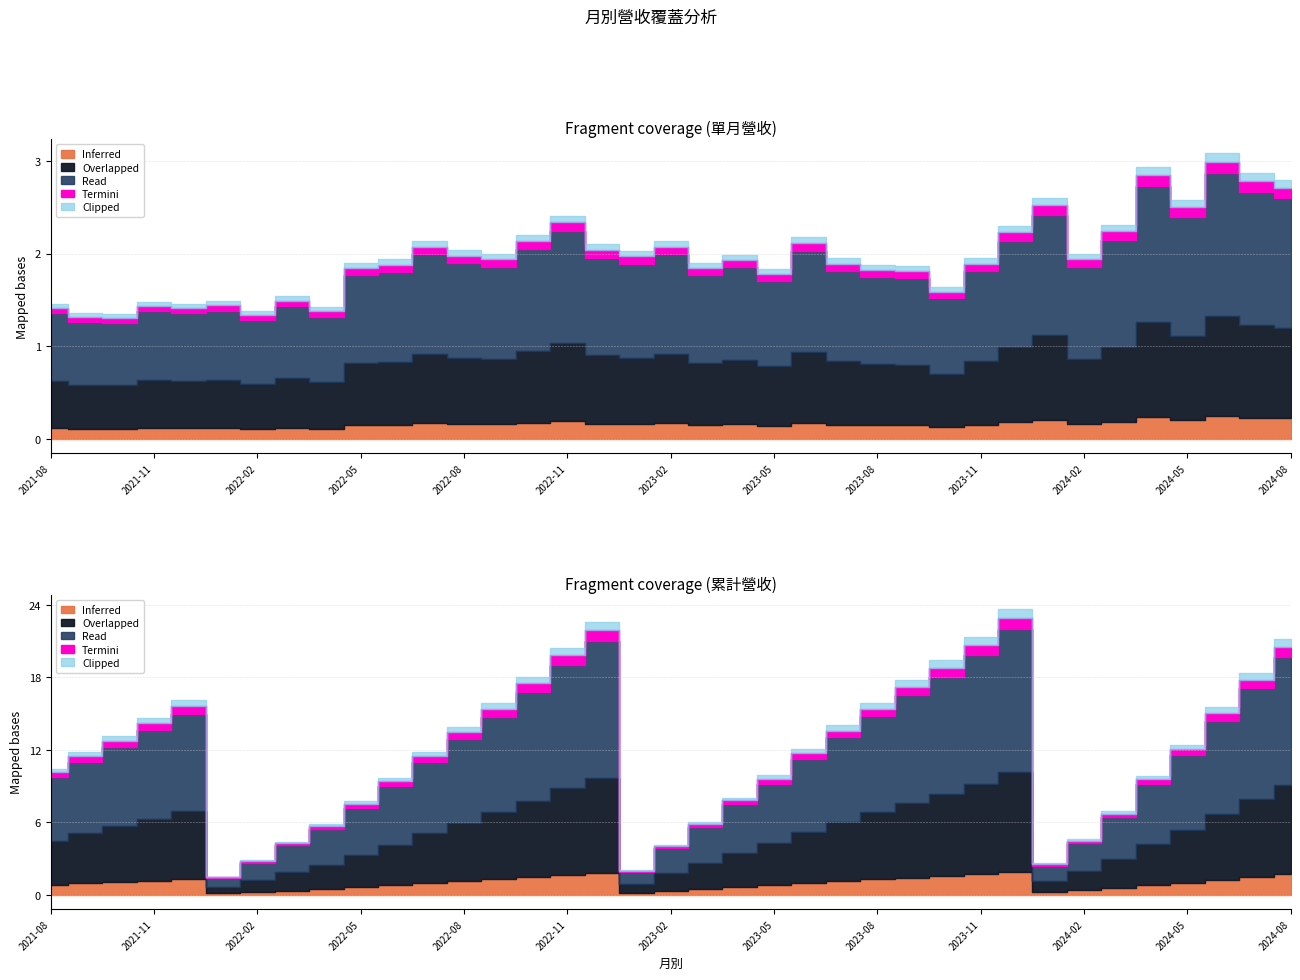

What is the label of the 15th point from the left?

2022-10